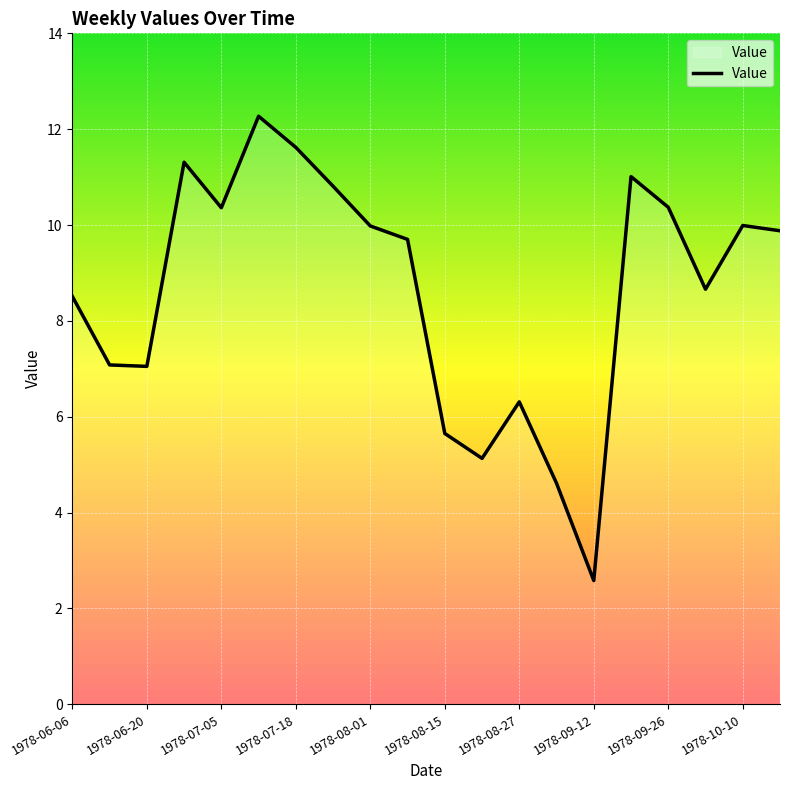

What is the greatest value displayed?

12.3